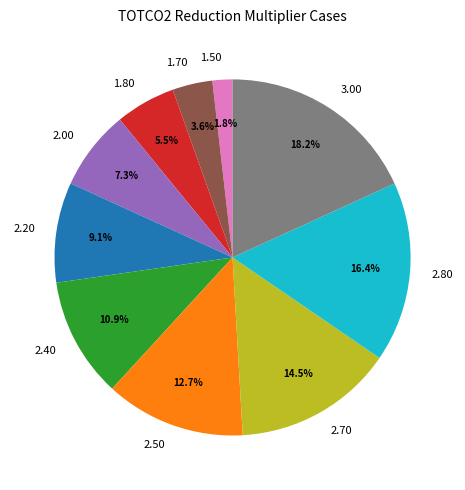

Rank the categories by value from lowest to highest.

1.50, 1.70, 1.80, 2.00, 2.20, 2.40, 2.50, 2.70, 2.80, 3.00